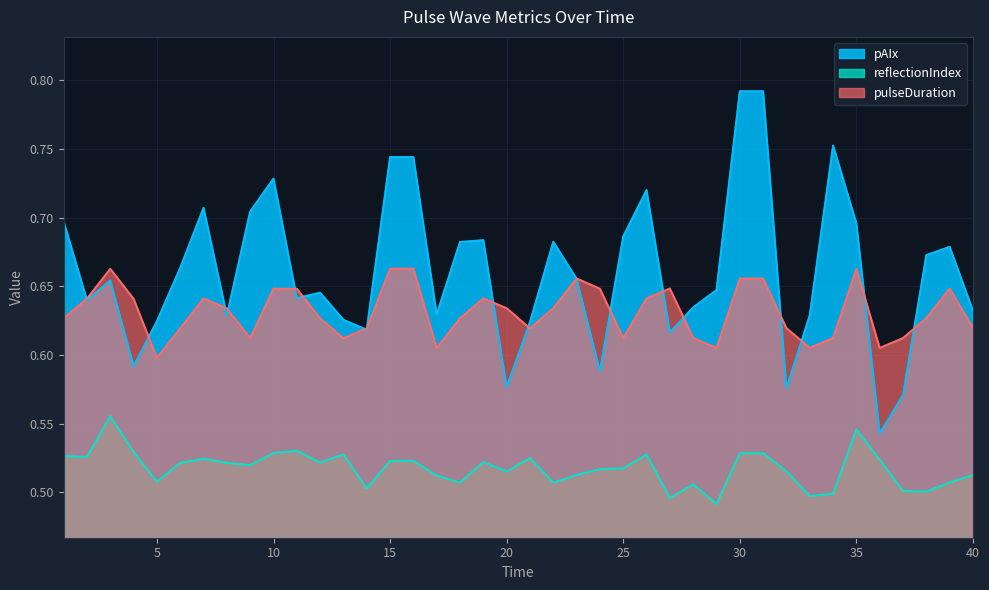

Which category has the highest value across all series?

30